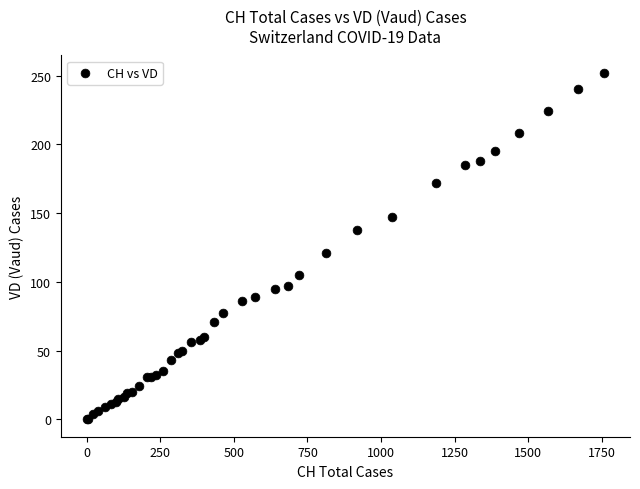

What Y value in the scatter plot is closest to 126?

121